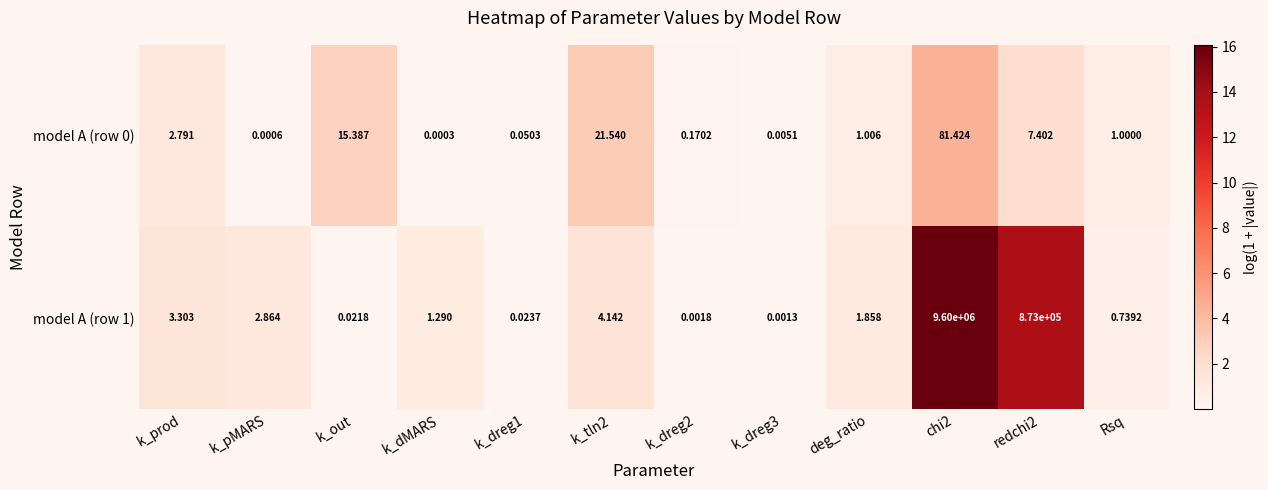

Which label corresponds to the smallest value in the chart?

k_dMARS